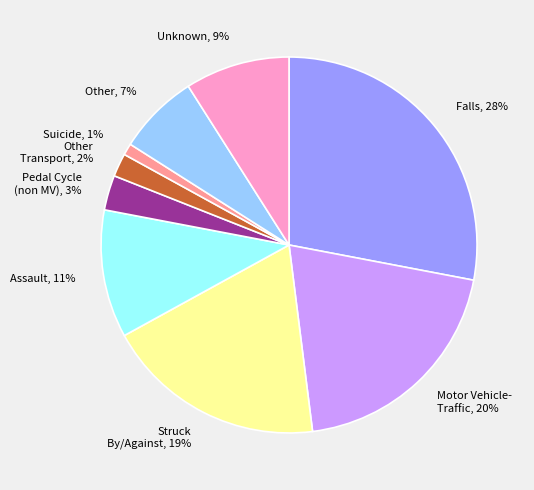

To the nearest percent, what is the average slice percentage?

11%